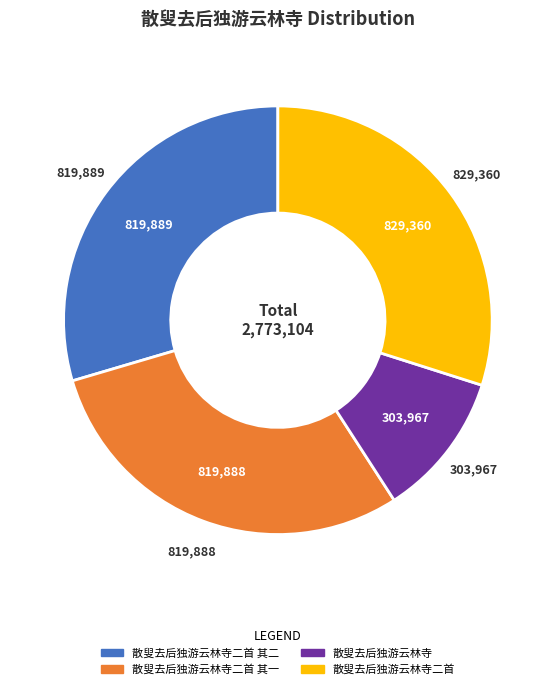

The 散叟去后独游云林寺二首 其一 slice represents 40% of the pie. True or false?

False